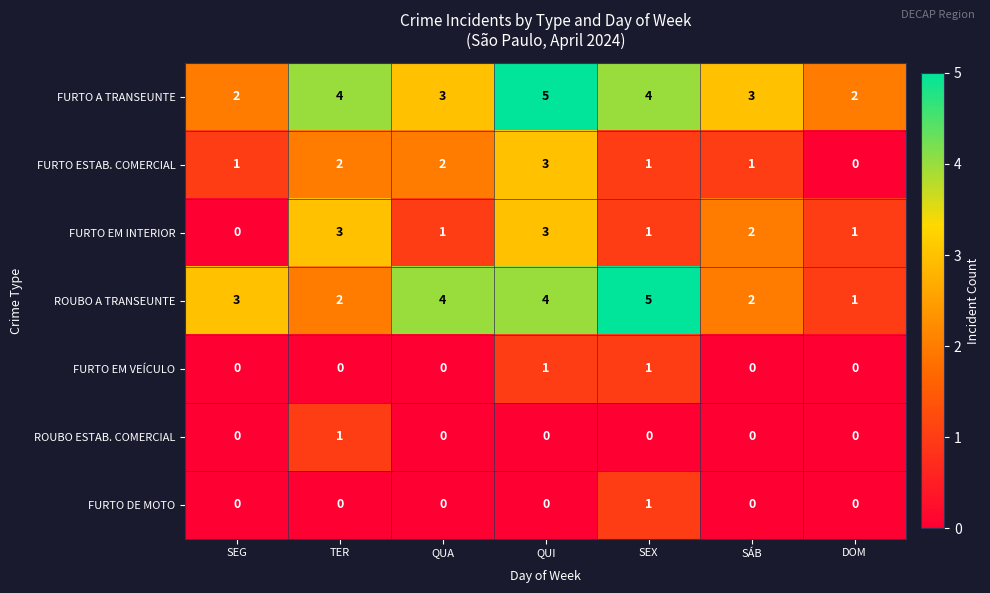

Between SEG and DOM, which series saw the biggest shift?

ROUBO A TRANSEUNTE